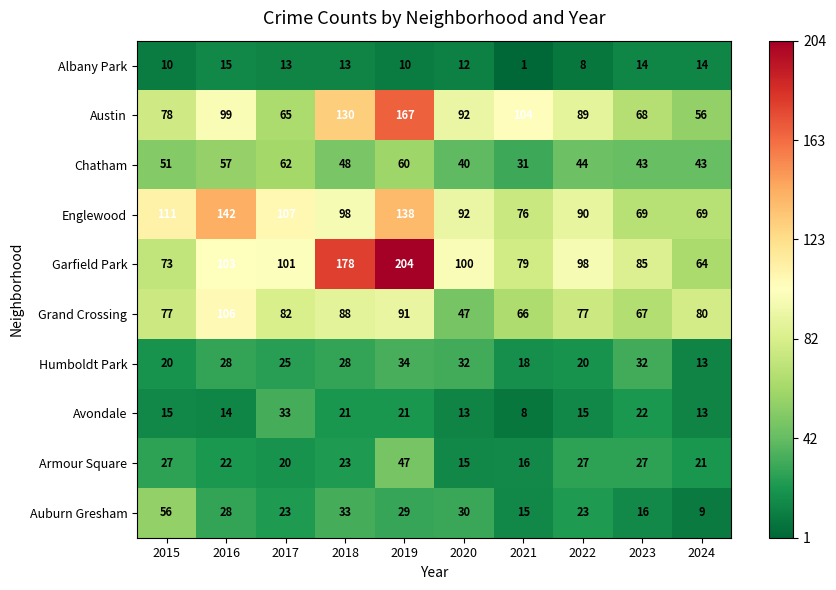

What is the difference between the highest and lowest values at 2017?

94